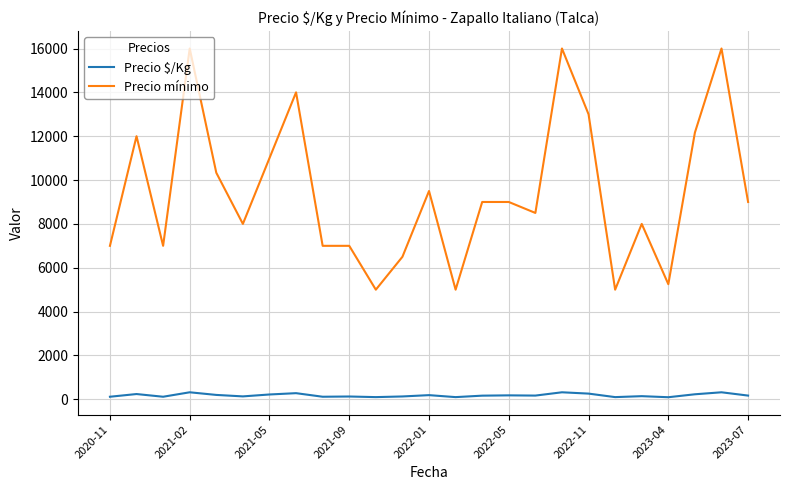

List the series in order of their peak value, highest first.

Precio mínimo, Precio $/Kg